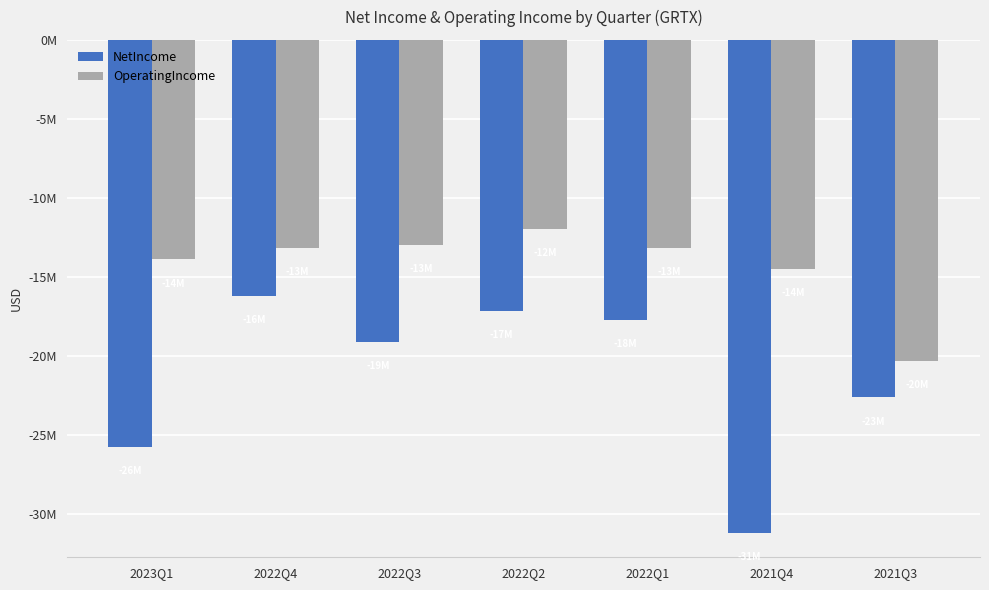

Is the value of OperatingIncome at 2022Q2 greater than the value of NetIncome at 2022Q3?

Yes